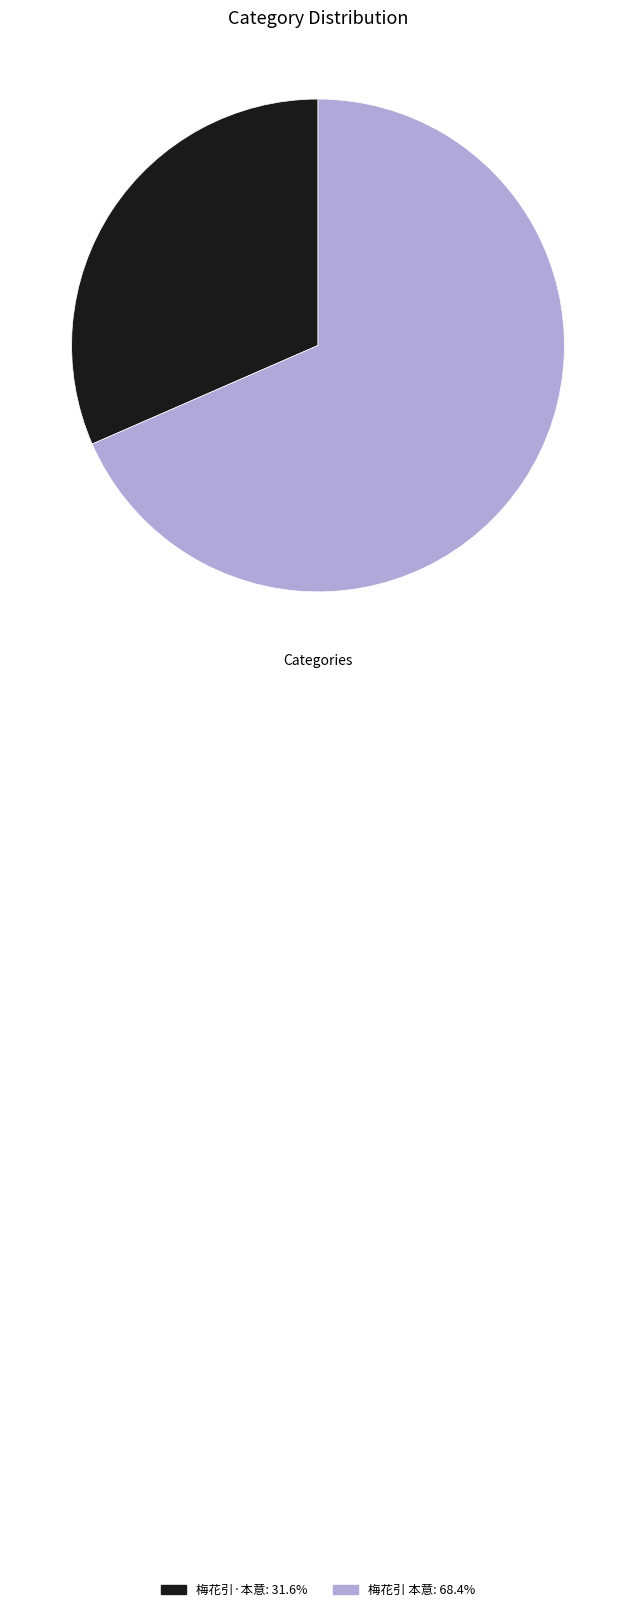

What is the ratio of the value at 梅花引·本意: 31.6% to the value at 梅花引 本意: 68.4%?

0.5